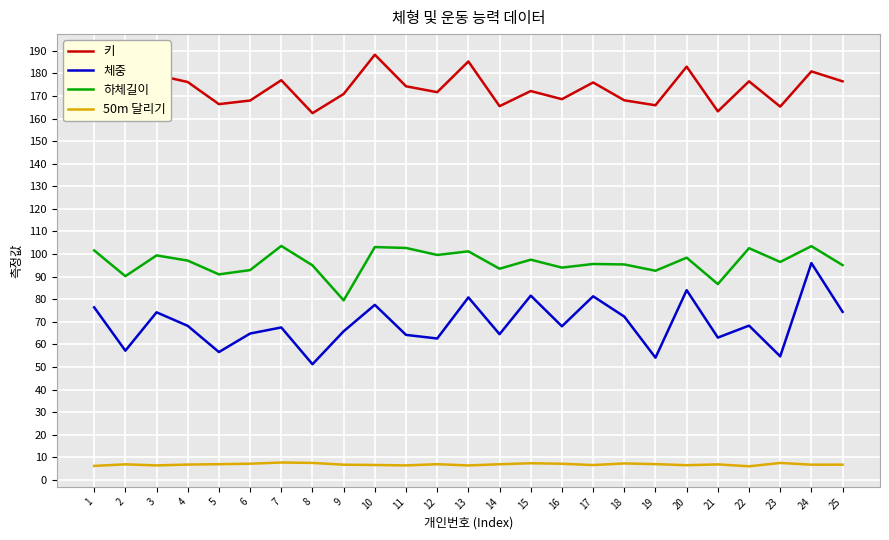

True or false: 하체길이 has more than 2 interior local peaks.

True